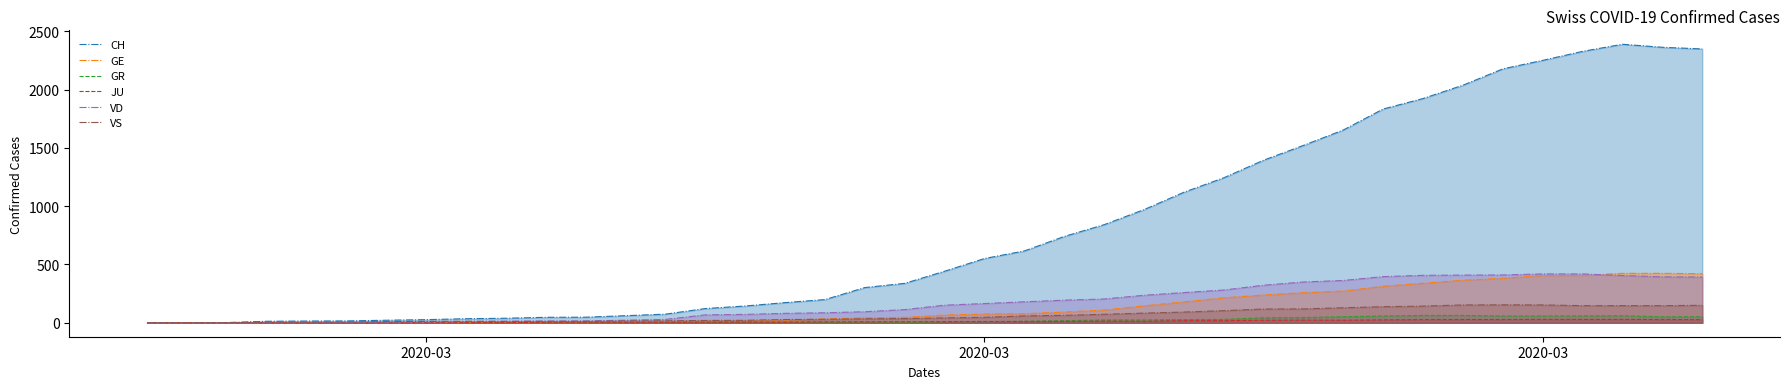

True or false: VS and GE cross at least once.

True